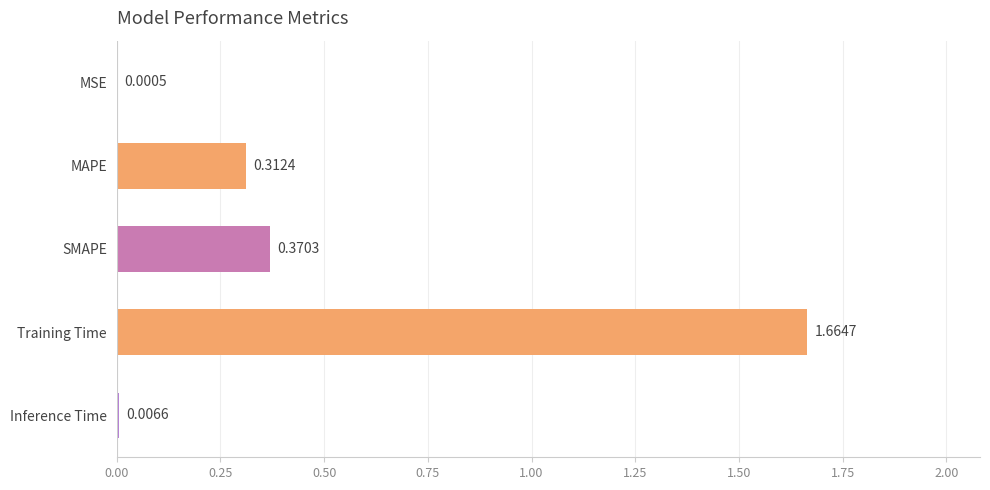

Where is the data nearest to the value 0?

MSE